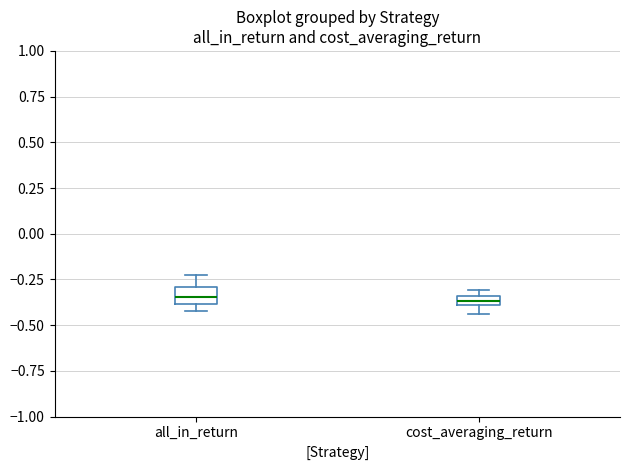

Where does the median line of the box for all_in_return sit on the y-axis? The values are not printed on the chart, so give them approximately, as read against the axis.

-0.35